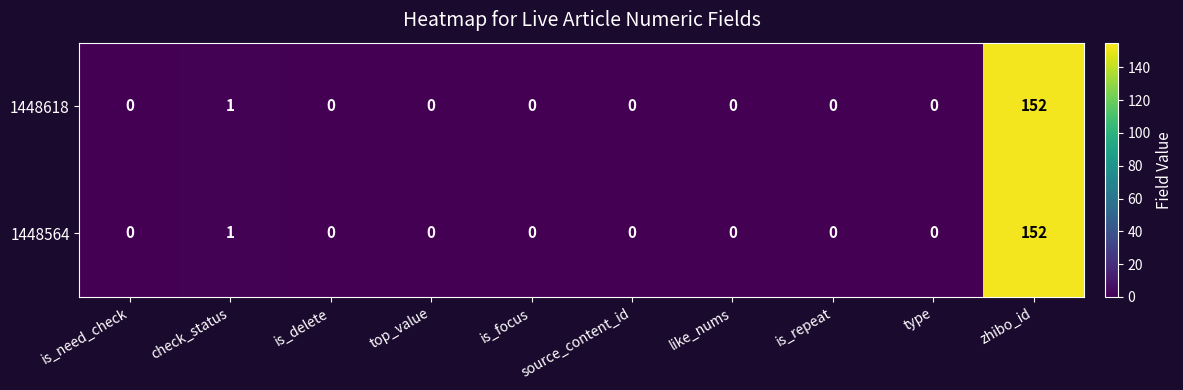

At which category is the sum across all series the highest?

zhibo_id